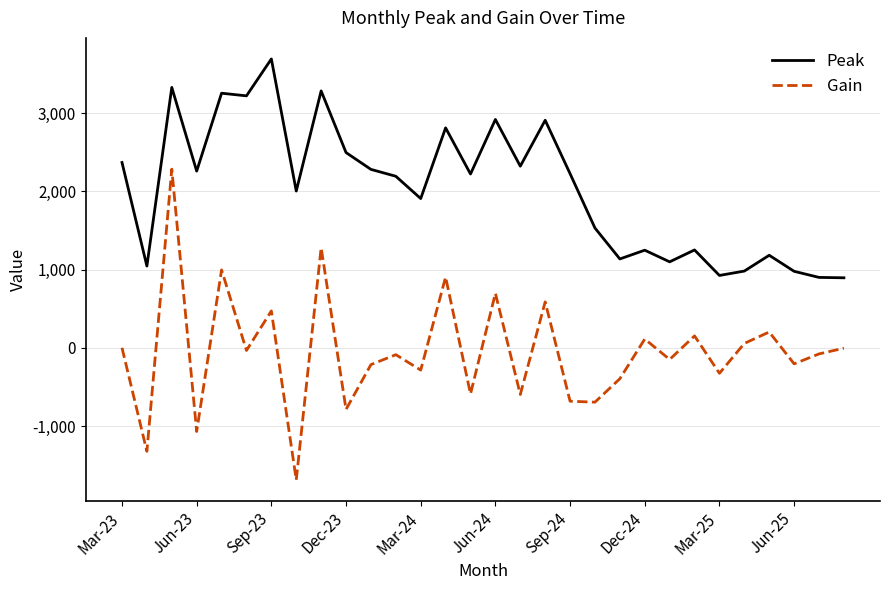

What is the difference between the maximum and minimum values in the Peak series?

2798